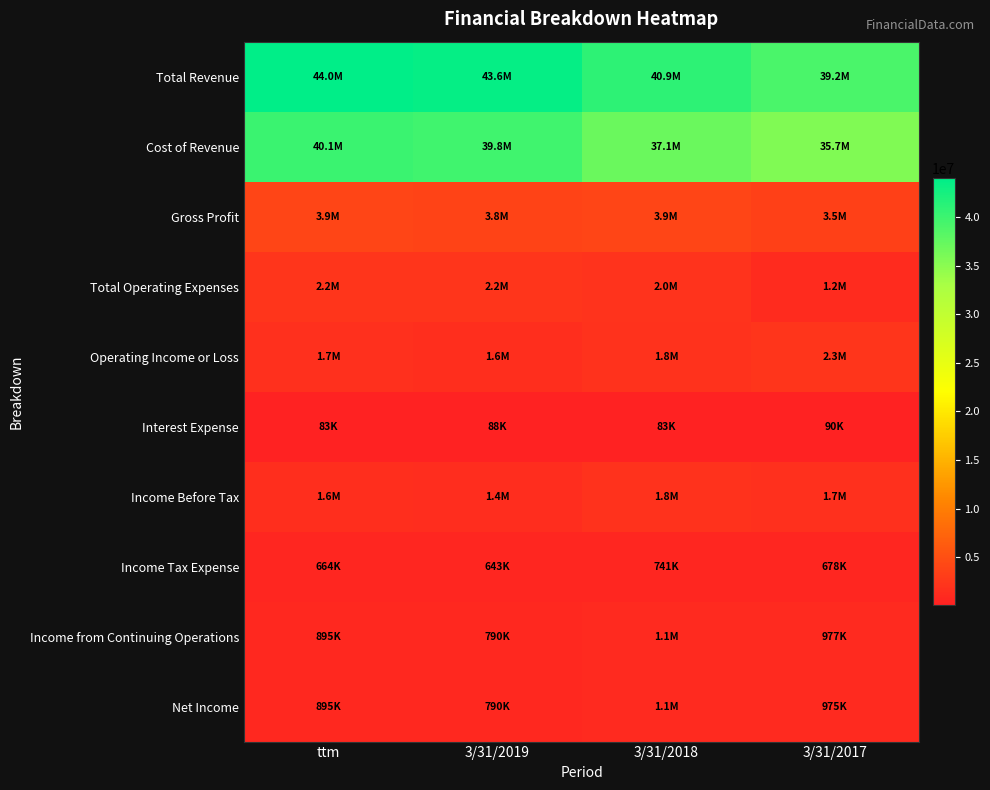

Reading left to right, extract all data points from this chart.

Total Revenue: ttm=43974000	3/31/2019=43583000	3/31/2018=40926486	3/31/2017=39171779
Cost of Revenue: ttm=40093000	3/31/2019=39787000	3/31/2018=37050634	3/31/2017=35712500
Gross Profit: ttm=3880000	3/31/2019=3795000	3/31/2018=3875852	3/31/2017=3459278
Total Operating Expenses: ttm=2182000	3/31/2019=2224000	3/31/2018=2043996	3/31/2017=1190116
Operating Income or Loss: ttm=1698000	3/31/2019=1571000	3/31/2018=1831856	3/31/2017=2269163
Interest Expense: ttm=83000	3/31/2019=88000	3/31/2018=83377	3/31/2017=90305
Income Before Tax: ttm=1559000	3/31/2019=1433000	3/31/2018=1808527	3/31/2017=1655249
Income Tax Expense: ttm=664000	3/31/2019=643000	3/31/2018=741305	3/31/2017=678430
Income from Continuing Operations: ttm=895000	3/31/2019=790000	3/31/2018=1067222	3/31/2017=976819
Net Income: ttm=895000	3/31/2019=790000	3/31/2018=1066558	3/31/2017=975468